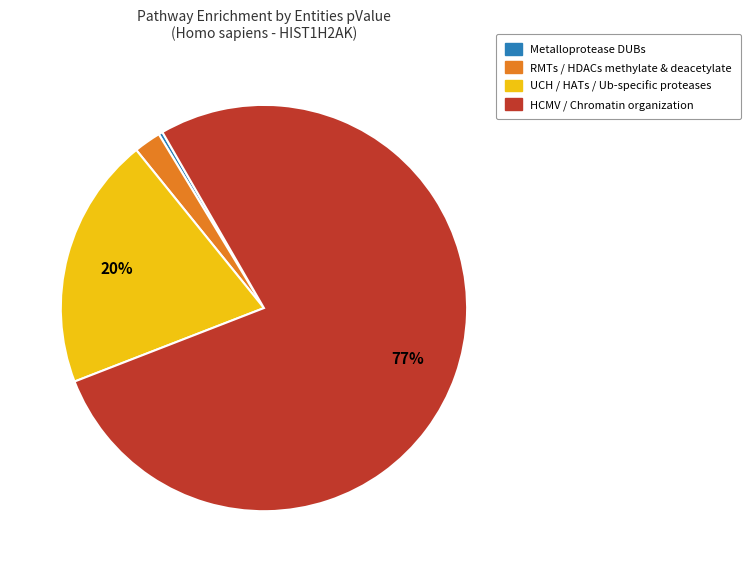

To the nearest percent, what is the average slice percentage?

25%